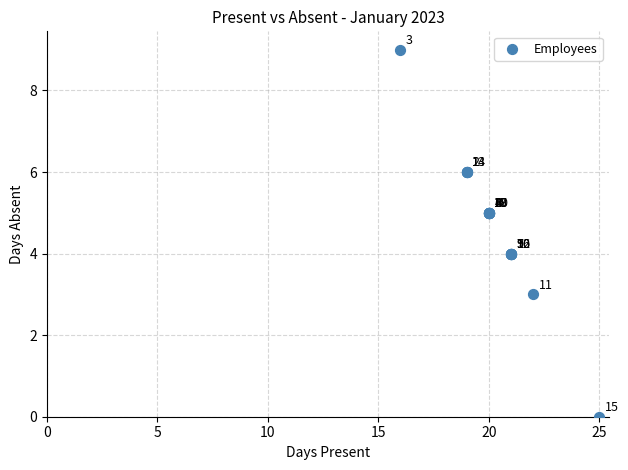

What Y value in the scatter plot is closest to 4?

4